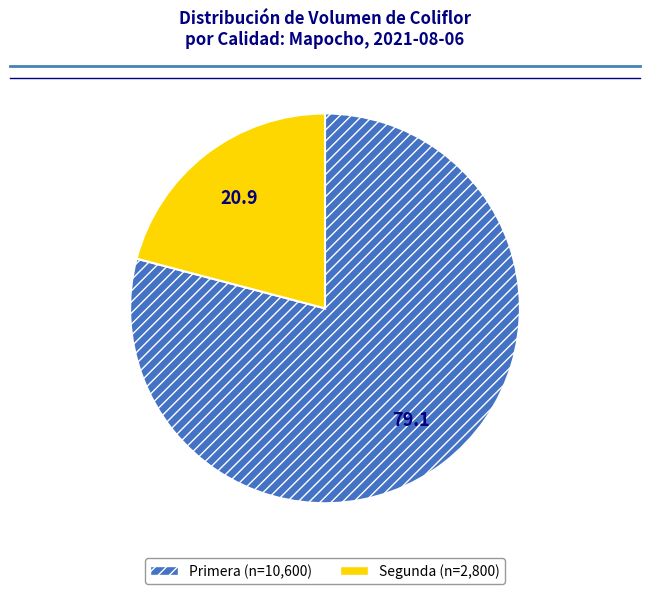

Count the number of slices in the pie.

2